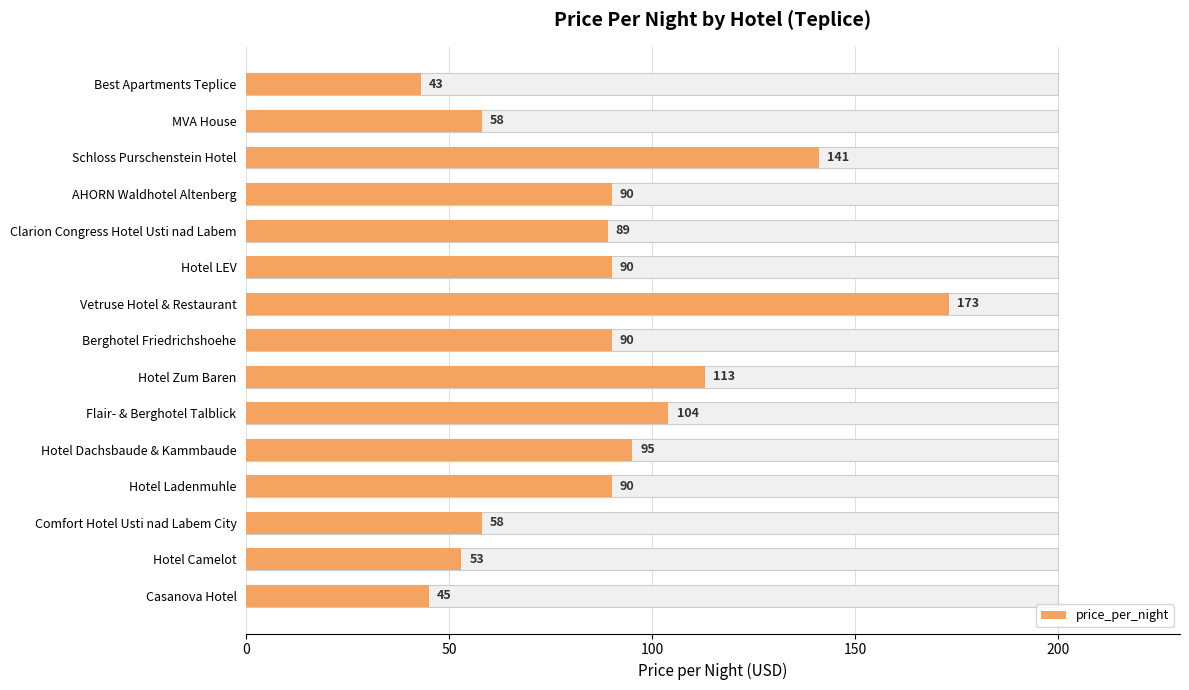

Between Schloss Purschenstein Hotel and Berghotel Friedrichshoehe, which is larger?

Schloss Purschenstein Hotel